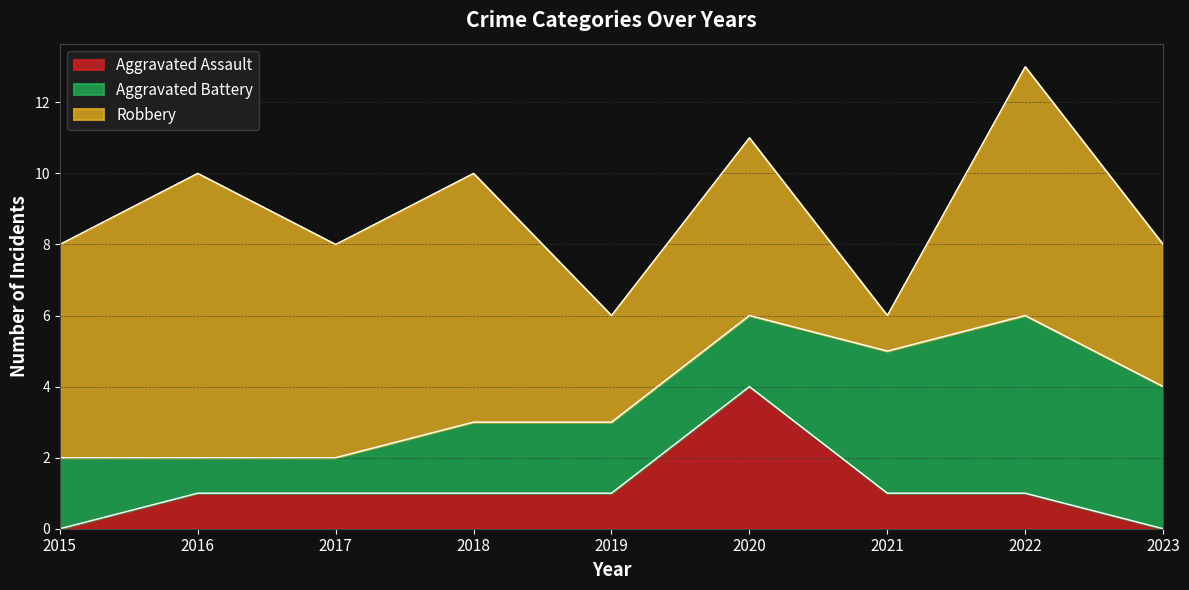

True or false: Aggravated Battery has a value of 3 at 2022.

False